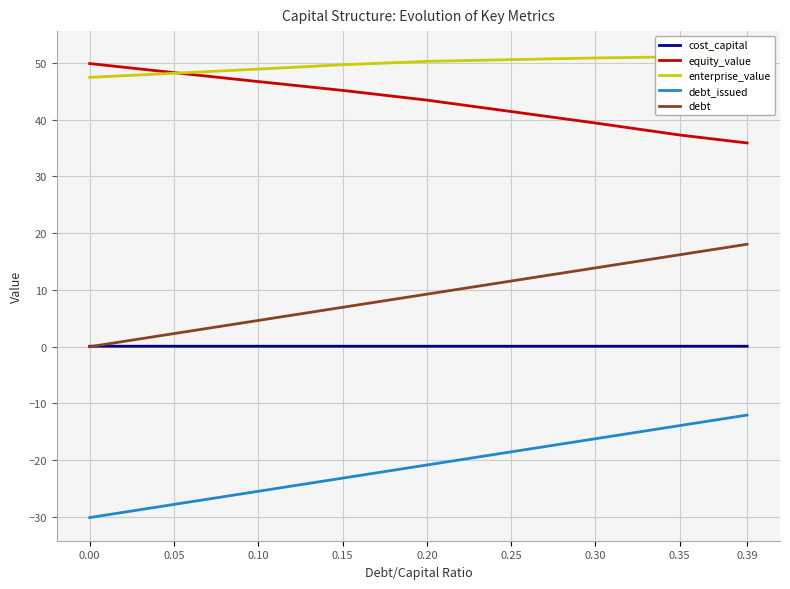

Rank the series by their maximum value, from highest to lowest.

enterprise_value, equity_value, debt, cost_capital, debt_issued